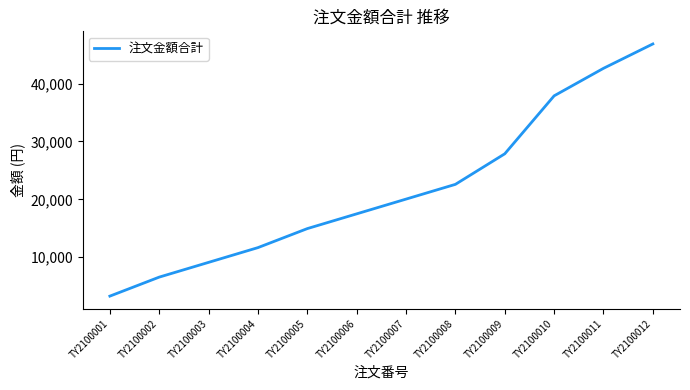

Rank the categories by value from lowest to highest.

TY2100001, TY2100002, TY2100003, TY2100004, TY2100005, TY2100006, TY2100007, TY2100008, TY2100009, TY2100010, TY2100011, TY2100012